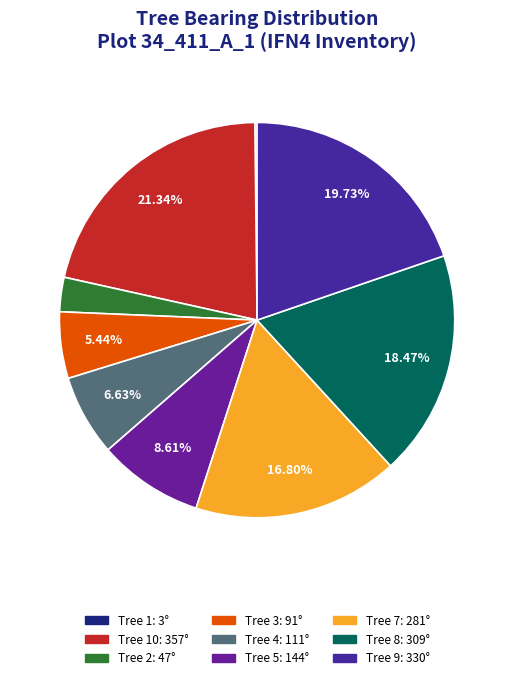

Which slice is the smallest?

IFN4_34_411_A_1_1